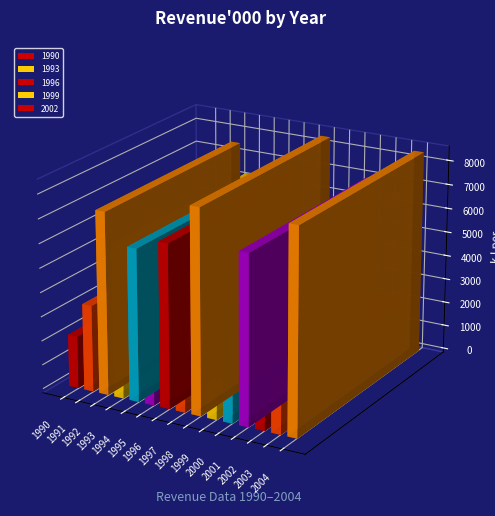

Reading right to left, extract all data points from this chart.

2004=8418	2003=2166	2002=2173	2001=6976	2000=4686	1999=2882	1998=8398	1997=3280	1996=6736	1995=1963	1994=6279	1993=6258	1992=7506	1991=3562	1990=2156